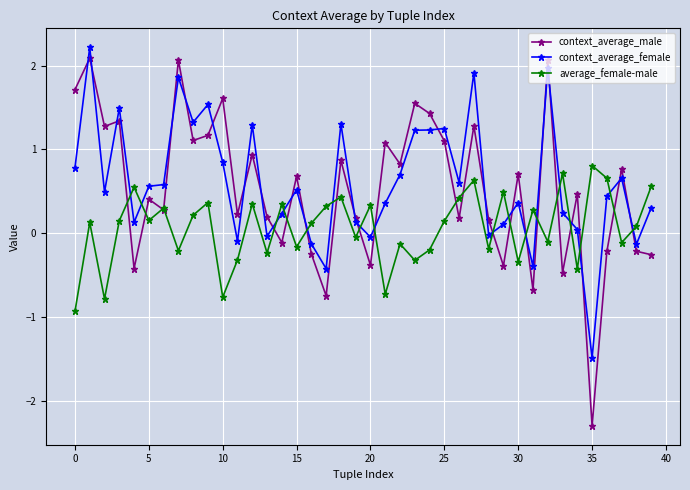

Does the chart display data point markers on the line(s)?

Yes